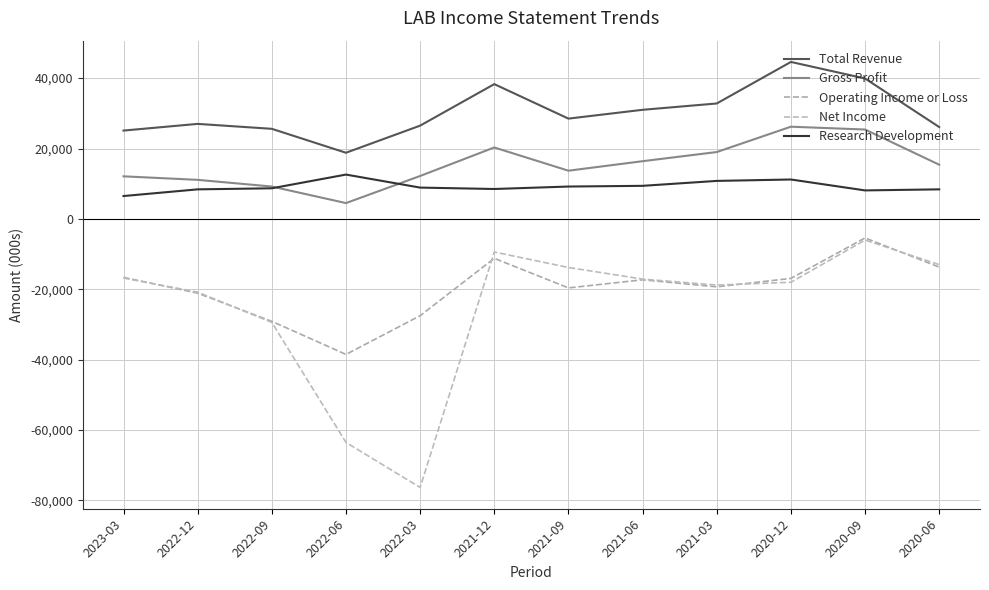

What is the sum of the Gross Profit values at 2022-12 and 2020-06?

26500